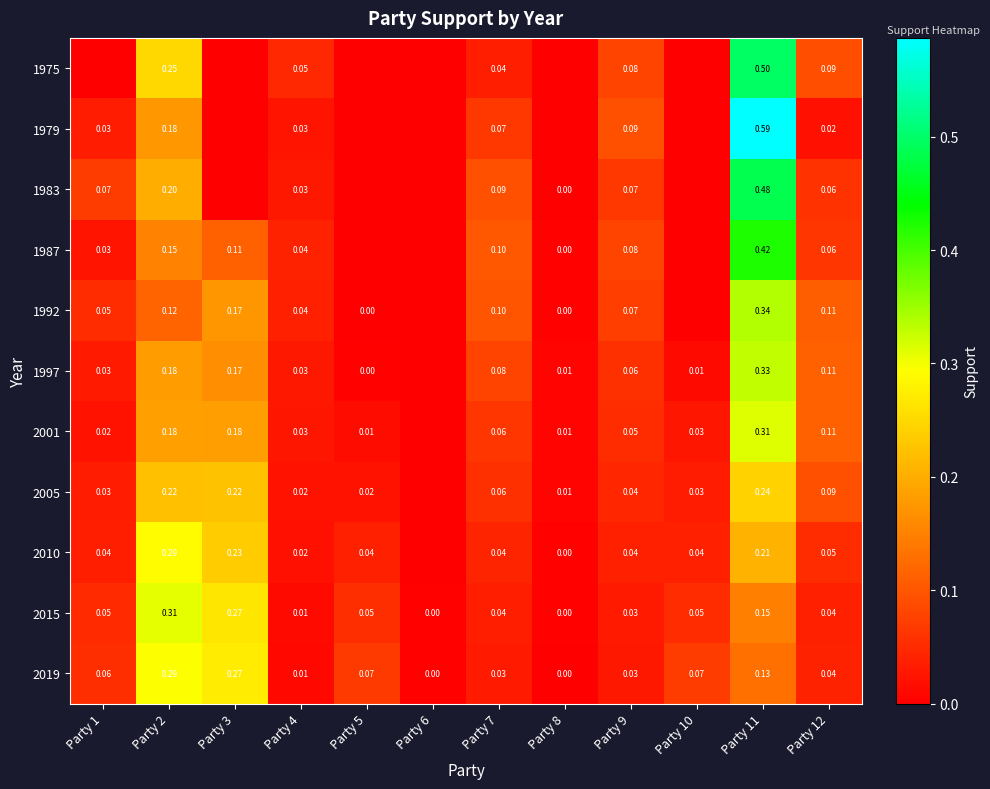

Is the value of 2010 at Party 1 greater than the value of 1997 at Party 10?

Yes